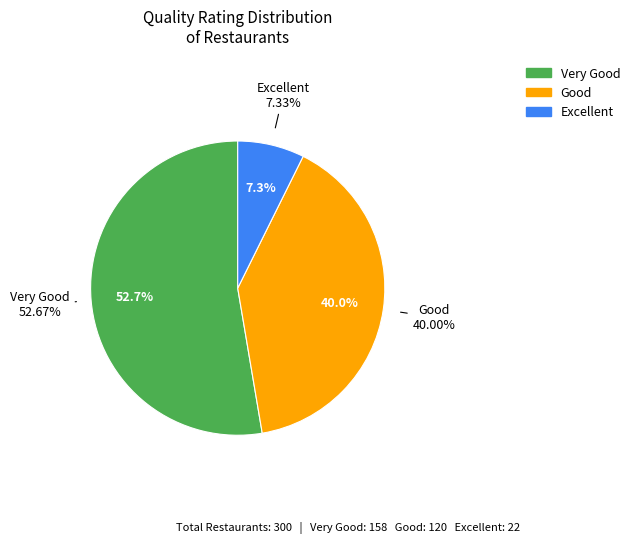

True or false: Good accounts for 30% of the total.

False